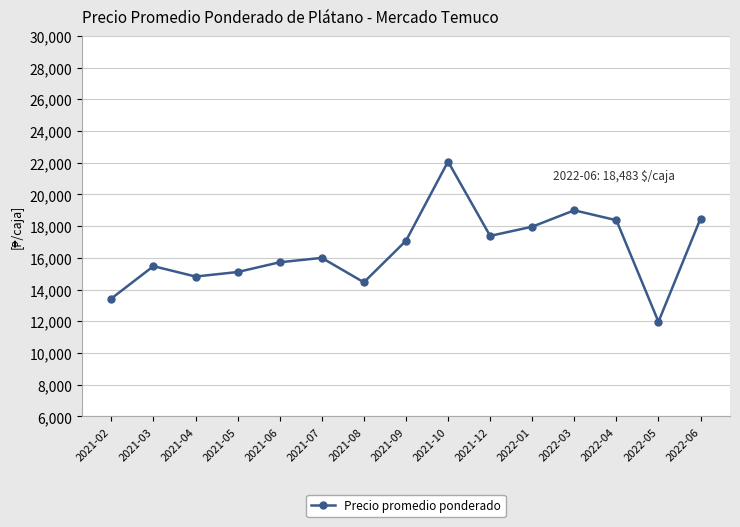

Which label corresponds to the smallest value in the chart?

2022-05